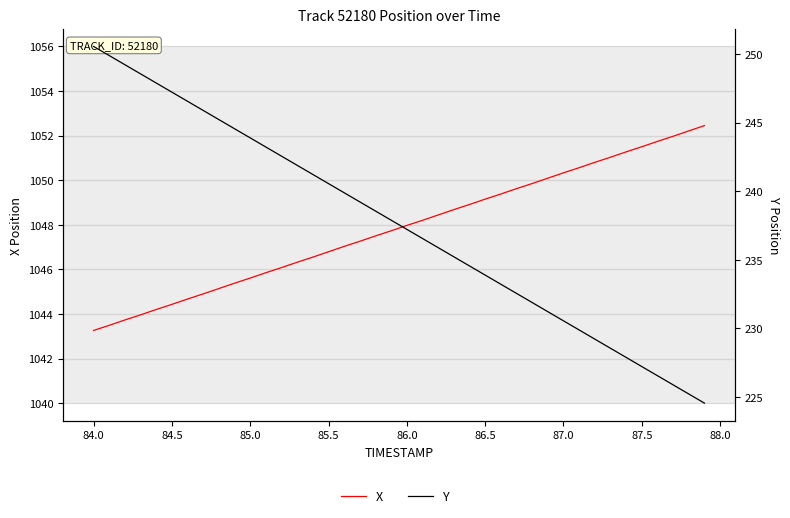

True or false: Y and X cross at least once.

False